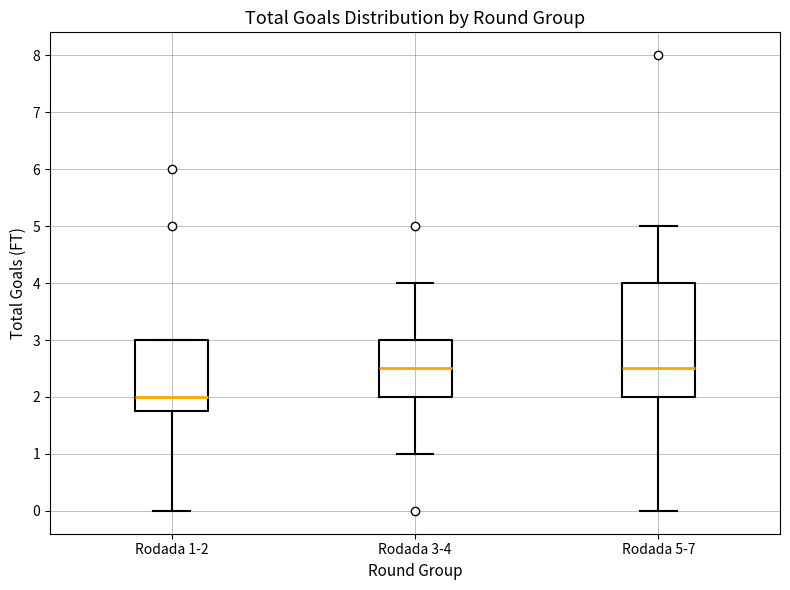

Comparing the boxes themselves (not the whiskers), which one is the tallest?

Rodada 5-7